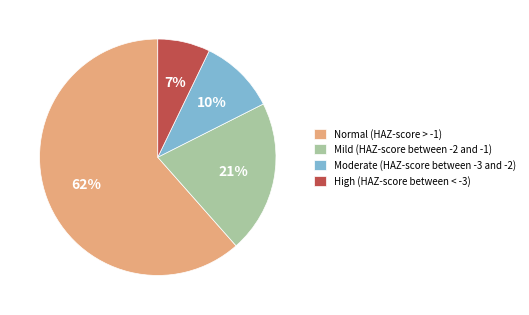

Between Mild (HAZ-score between -2 and -1) and Moderate (HAZ-score between -3 and -2), which is larger?

Mild (HAZ-score between -2 and -1)